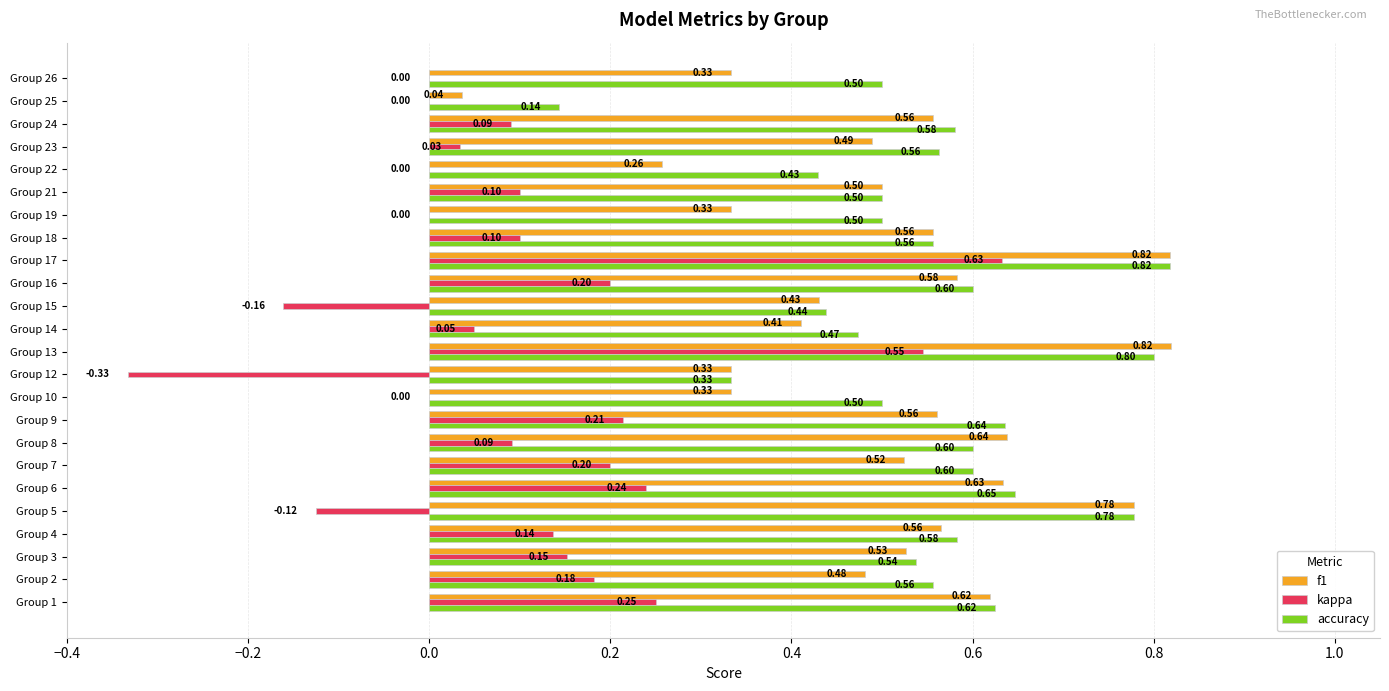

Is the value of kappa at Group 8 greater than the value of accuracy at Group 26?

No